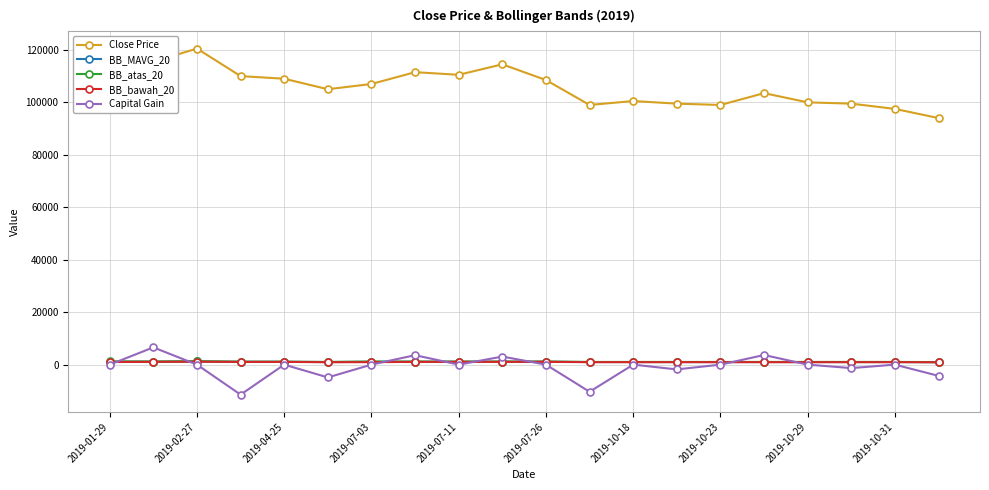

What is the value of the Close Price point at the 2nd from the left?

115500.0